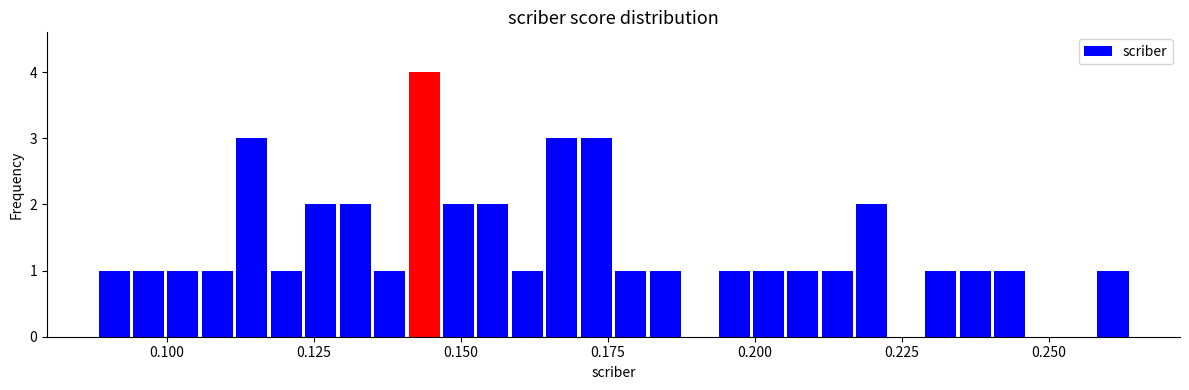

Read against the x-axis, roughly where is the centre of the tallest bar?

0.145